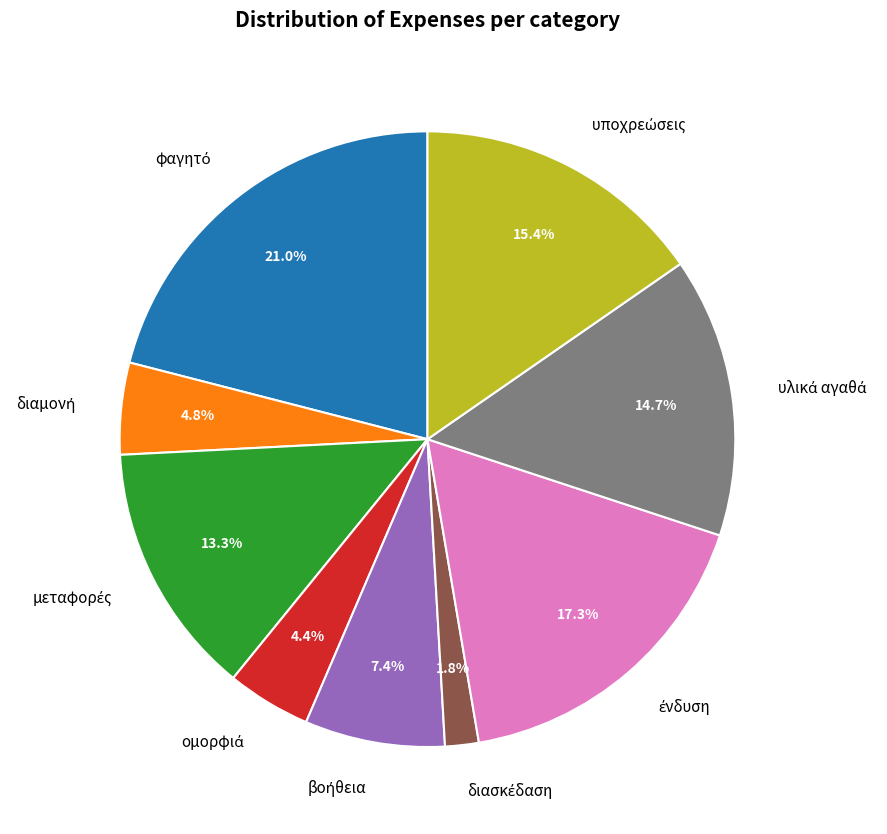

Is there a majority slice in this chart?

No